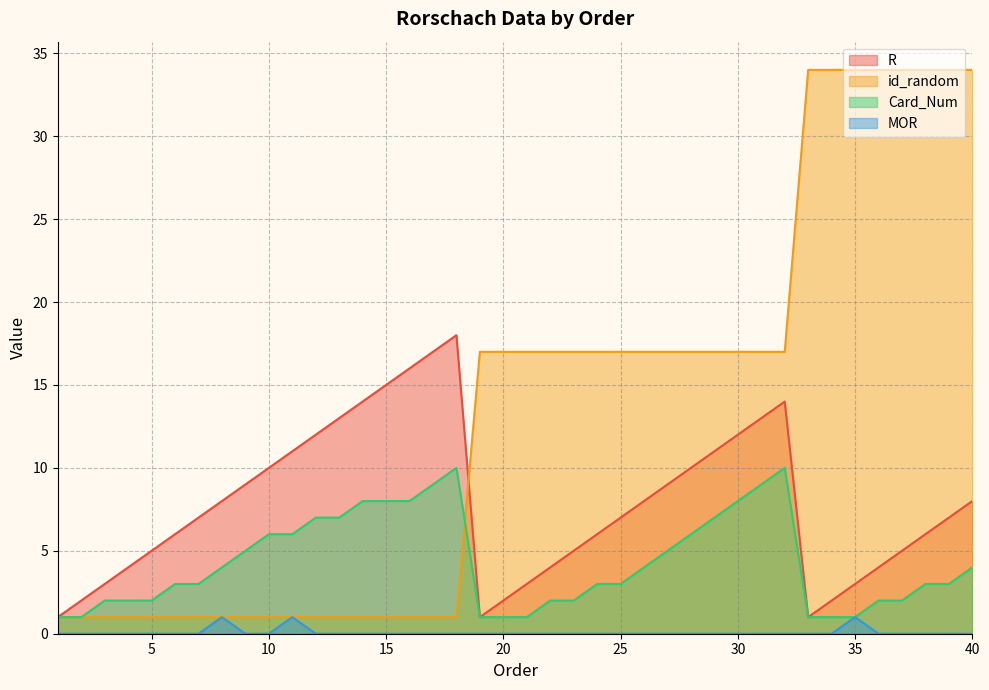

How many data points in MOR are above 0?

3